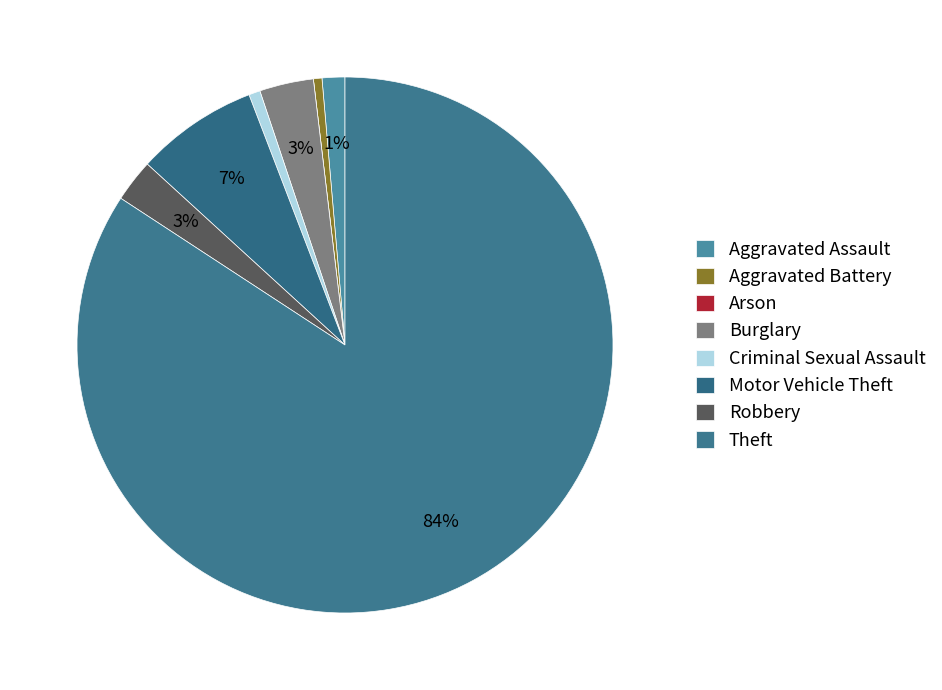

To the nearest percent, what percentage of the pie is Theft?

84%